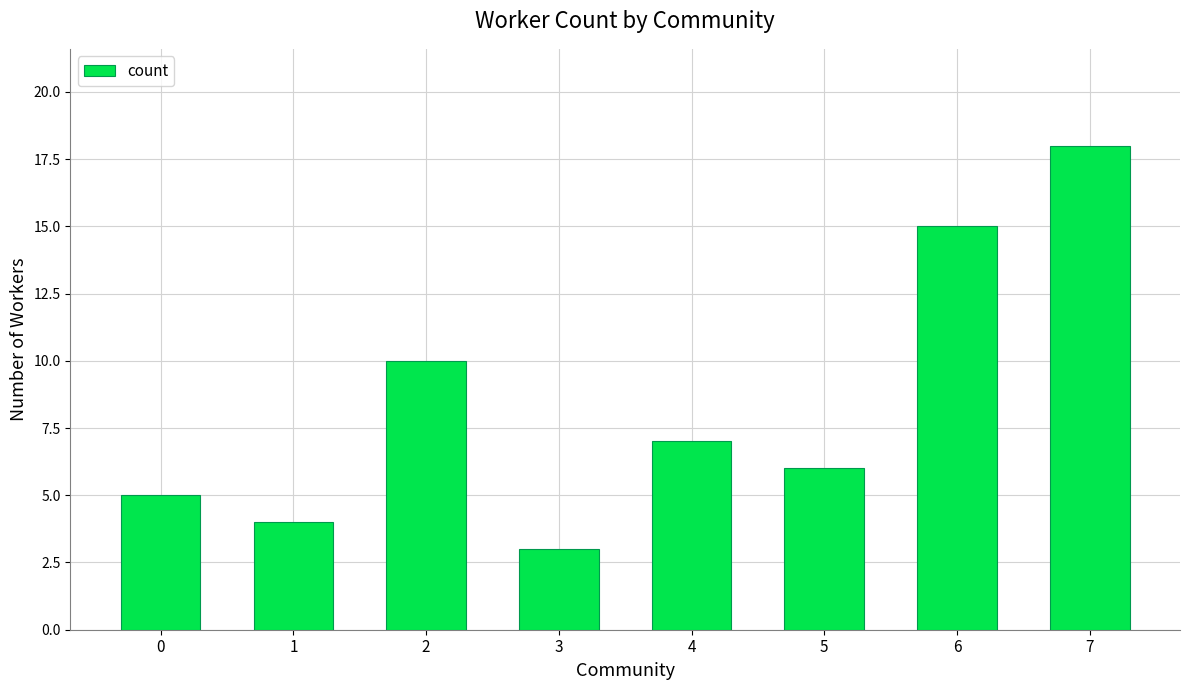

Reading left to right, extract all data points from this chart.

5	4	10	3	7	6	15	18